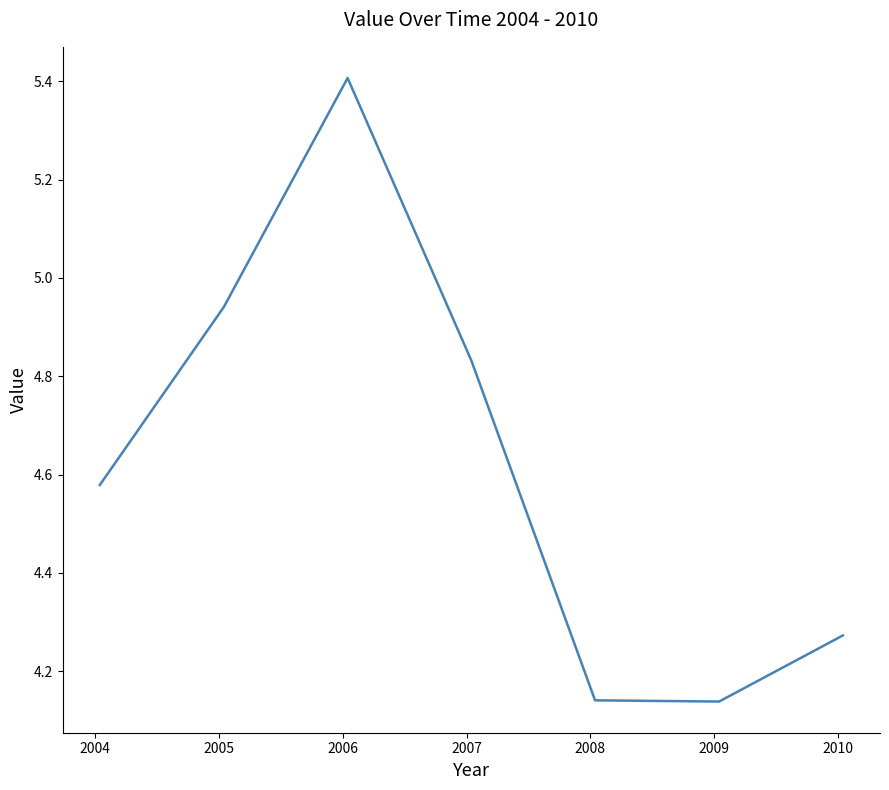

What is the greatest value displayed?

5.4